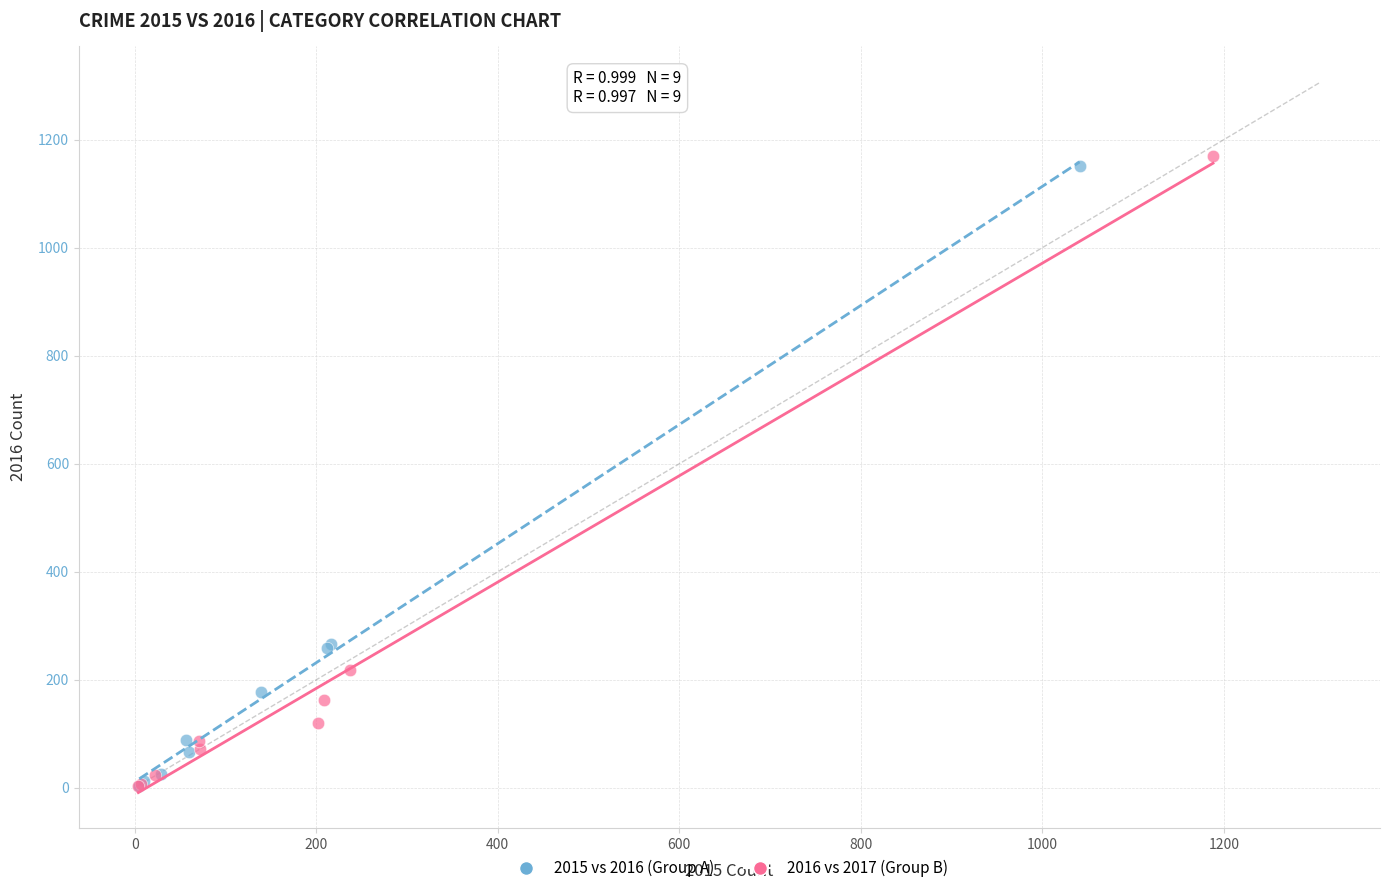

What are all the series names shown in the legend?

2015 vs 2016 (Group A), 2016 vs 2017 (Group B)